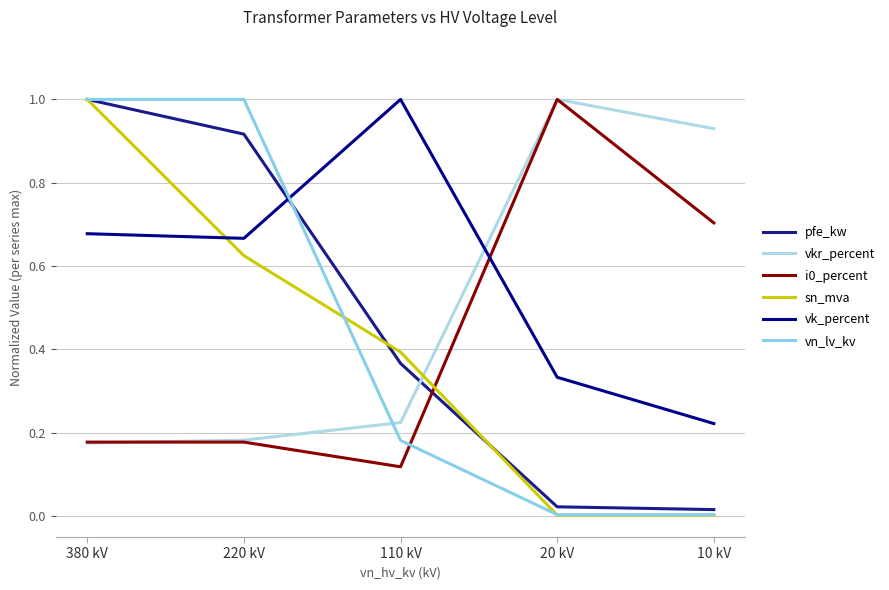

The value of i0_percent at 20 kV is 1.0. True or false?

True